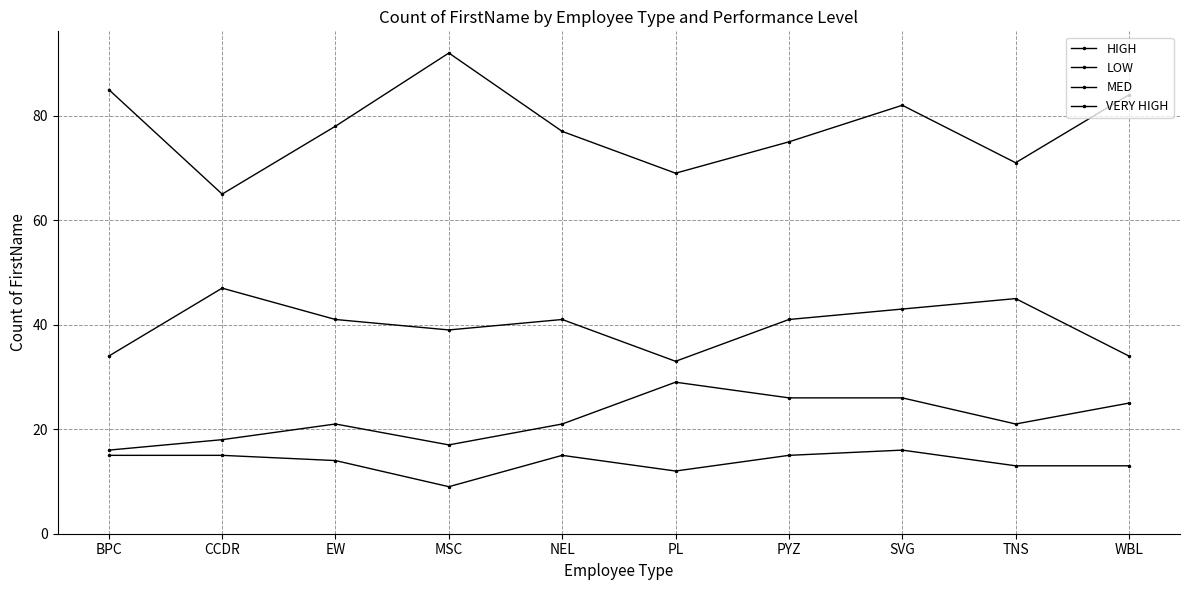

At which category is the sum across all series the highest?

SVG